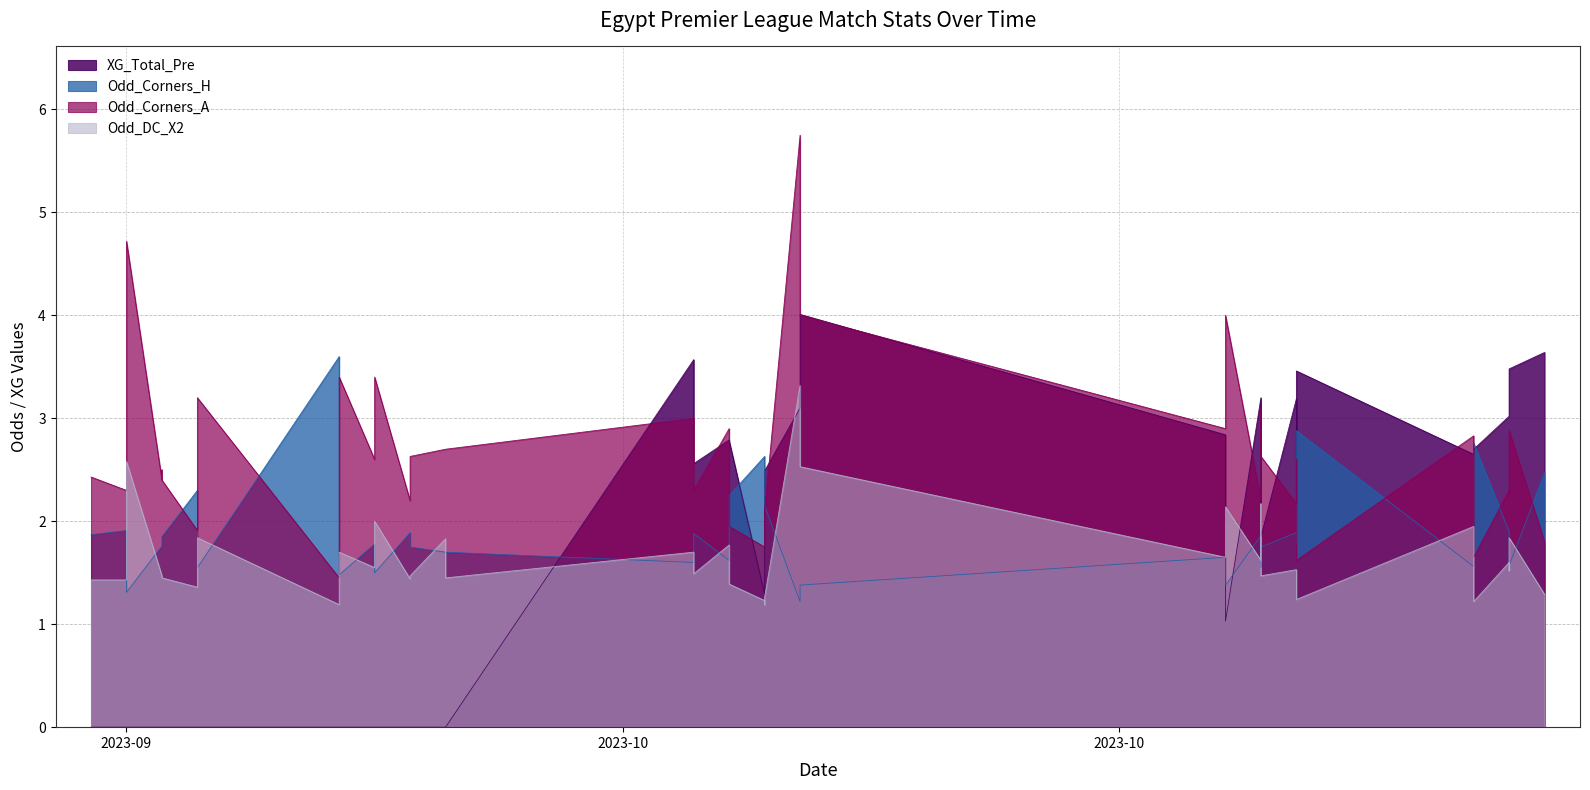

Between 2023-09-26 and 2023-10-22, which series saw the biggest shift?

XG_Total_Pre